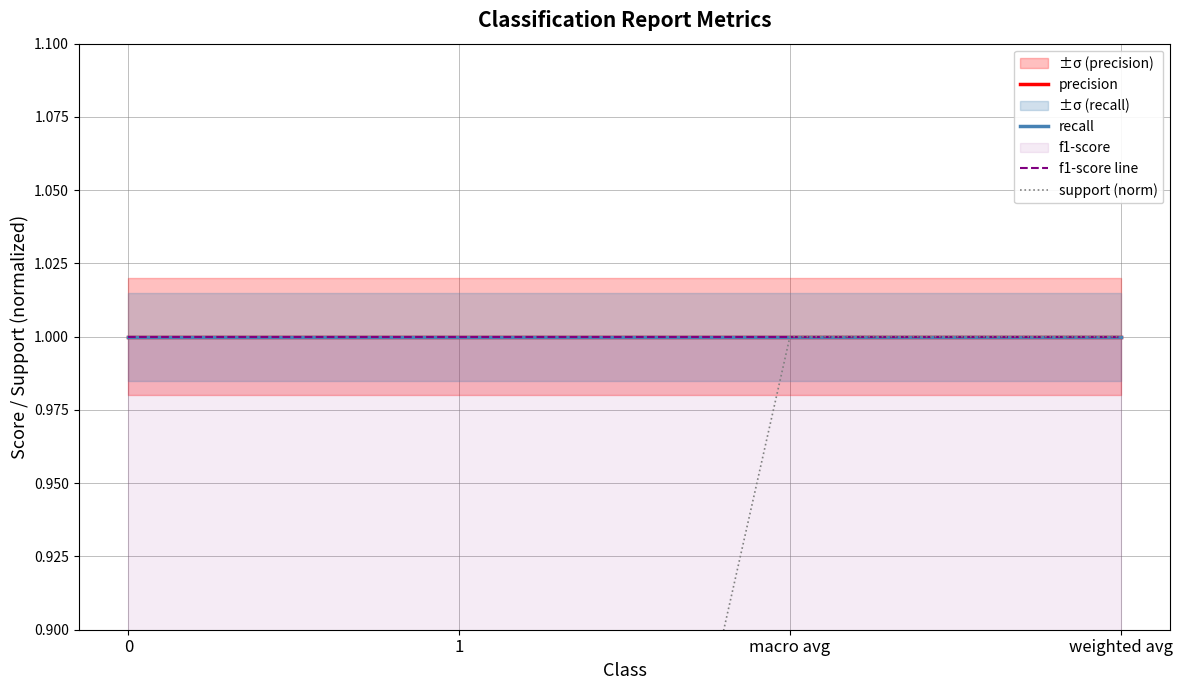

Which series has the largest total across all categories?

precision